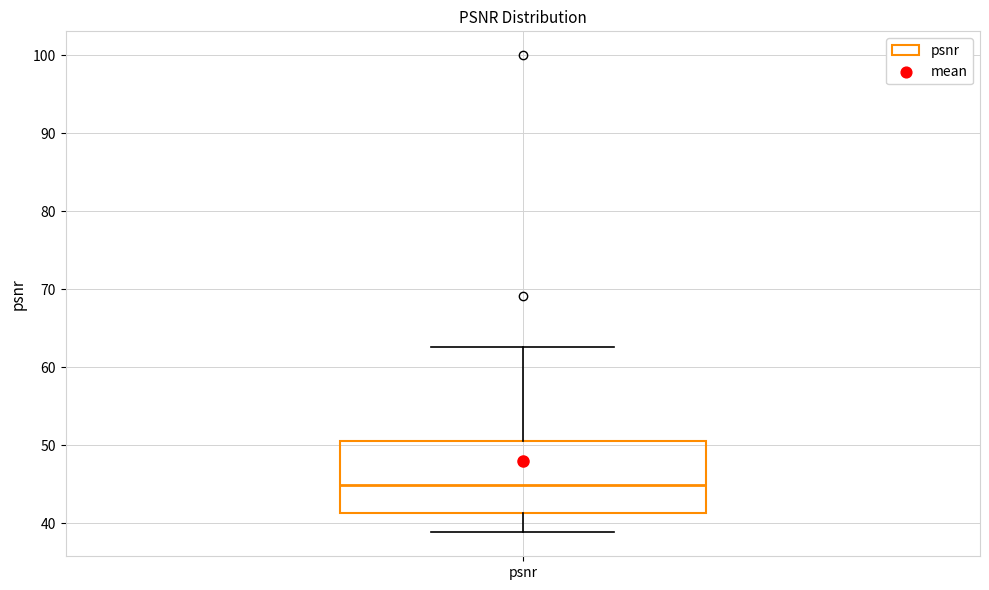

Where does the lower whisker of the box for psnr end on the y-axis? The values are not printed on the chart, so give them approximately, as read against the axis.

39